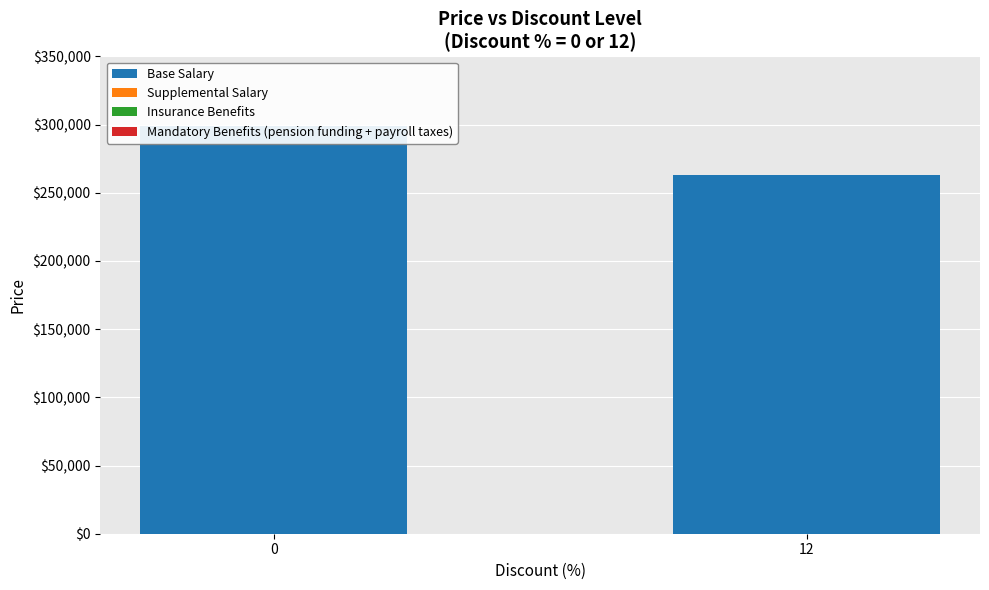

Does the chart contain any negative values?

No